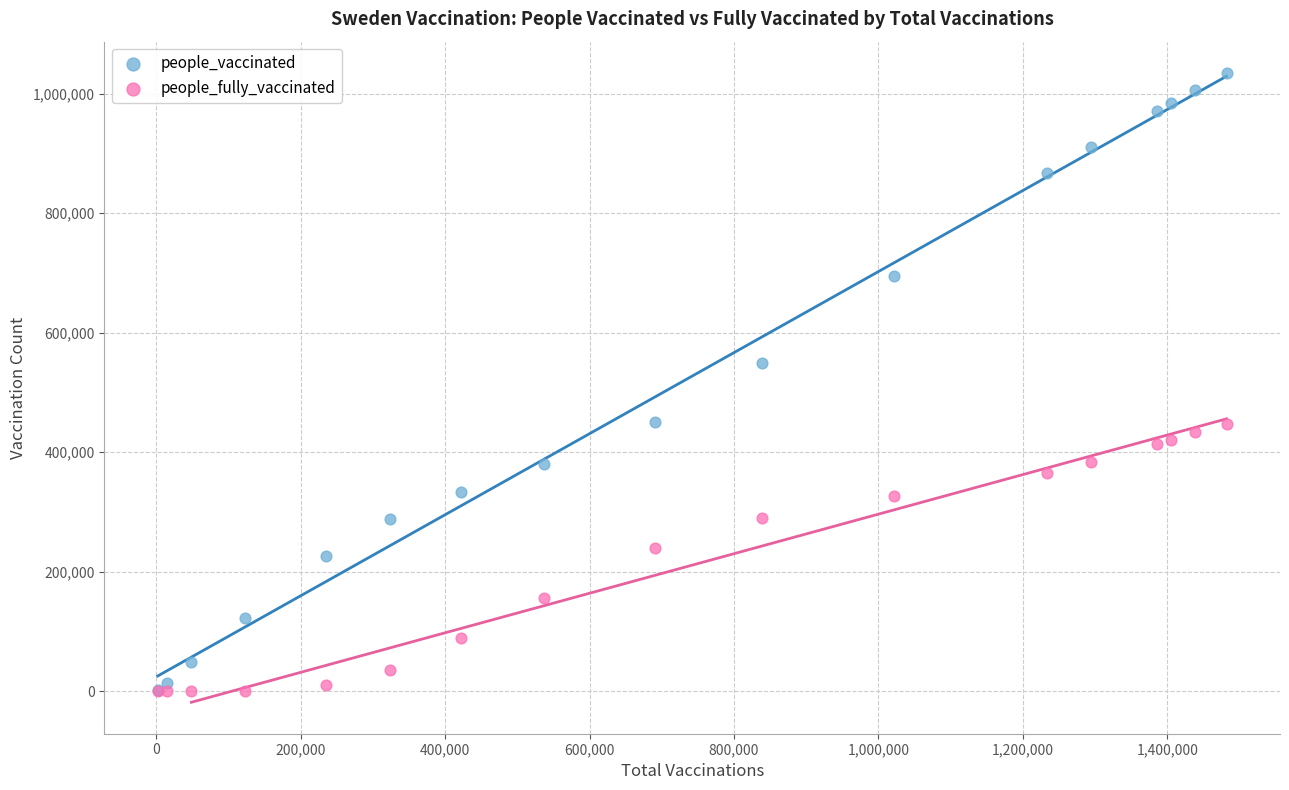

In the people_vaccinated series, what Y value is closest to 518255?

548864